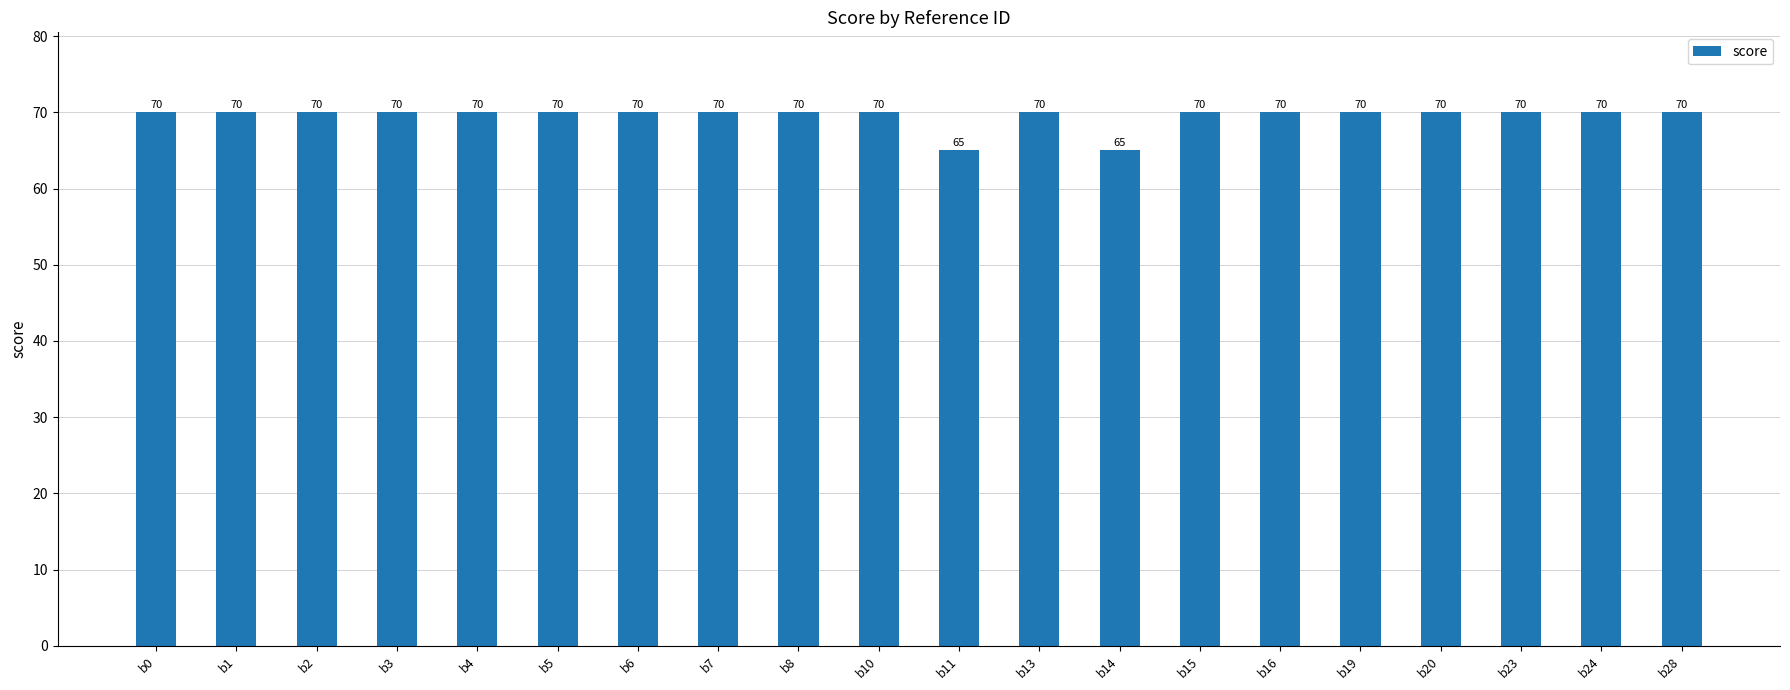

What is the difference between the maximum and second lowest values?

5